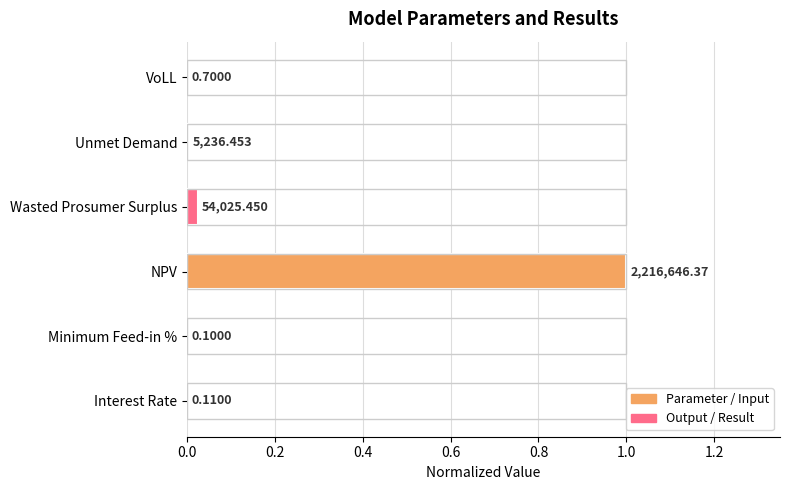

Count the number of categories in the chart.

6